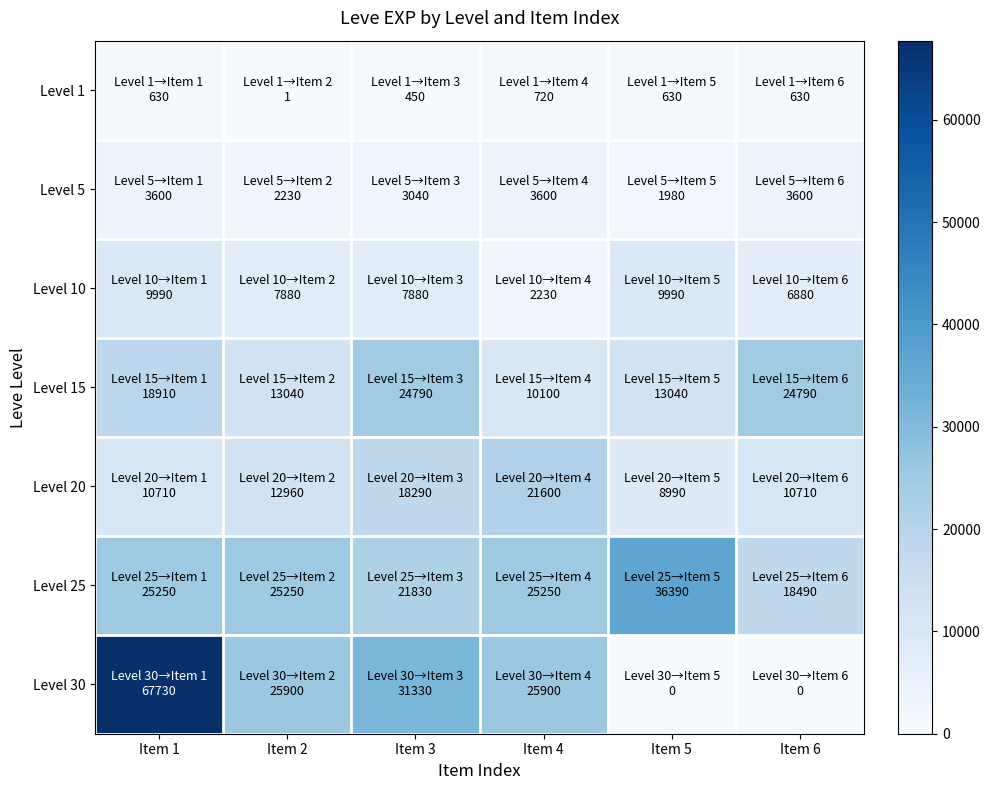

Rank the series by their maximum value, from lowest to highest.

Level 1, Level 5, Level 10, Level 20, Level 15, Level 25, Level 30